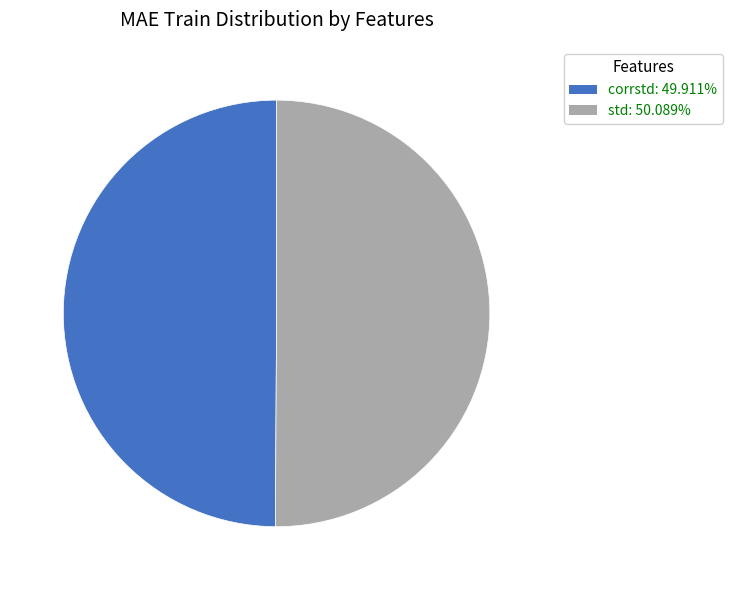

Do std and corrstd together represent more than half of the pie?

Yes